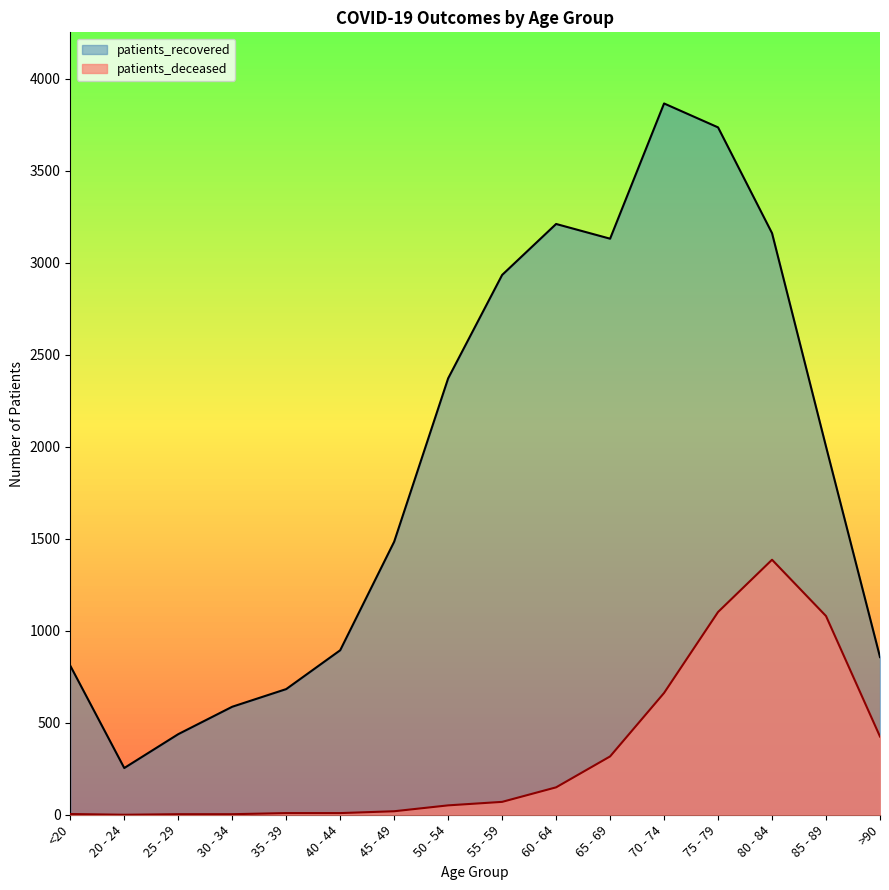

What are all the series names shown in the legend?

patients_recovered, patients_deceased